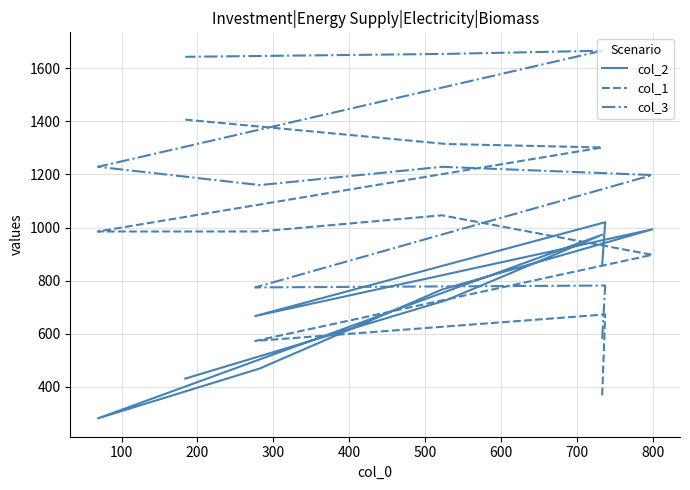

What is the difference between the col_3 values at 500 and 300?

38